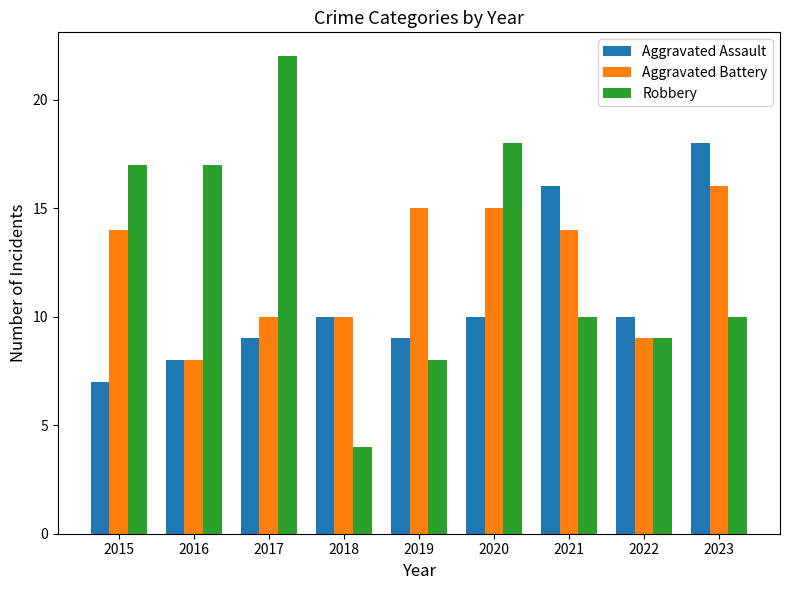

Are the bars horizontal?

No